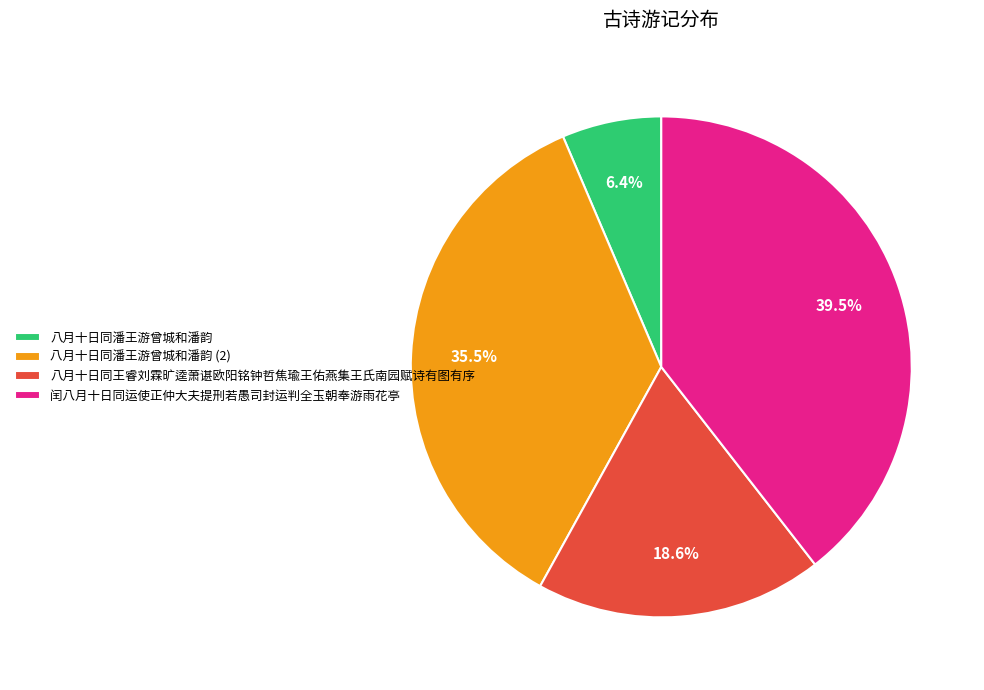

Does any single category account for the majority?

No